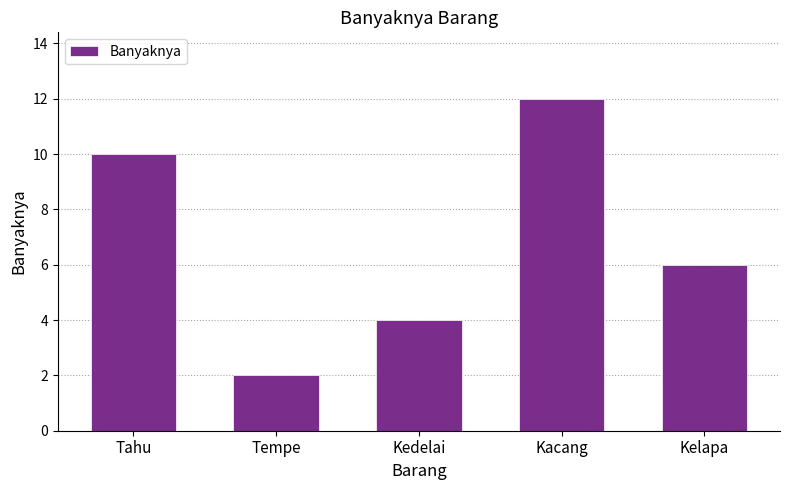

What is the change in value from Tahu to Kacang?

+2